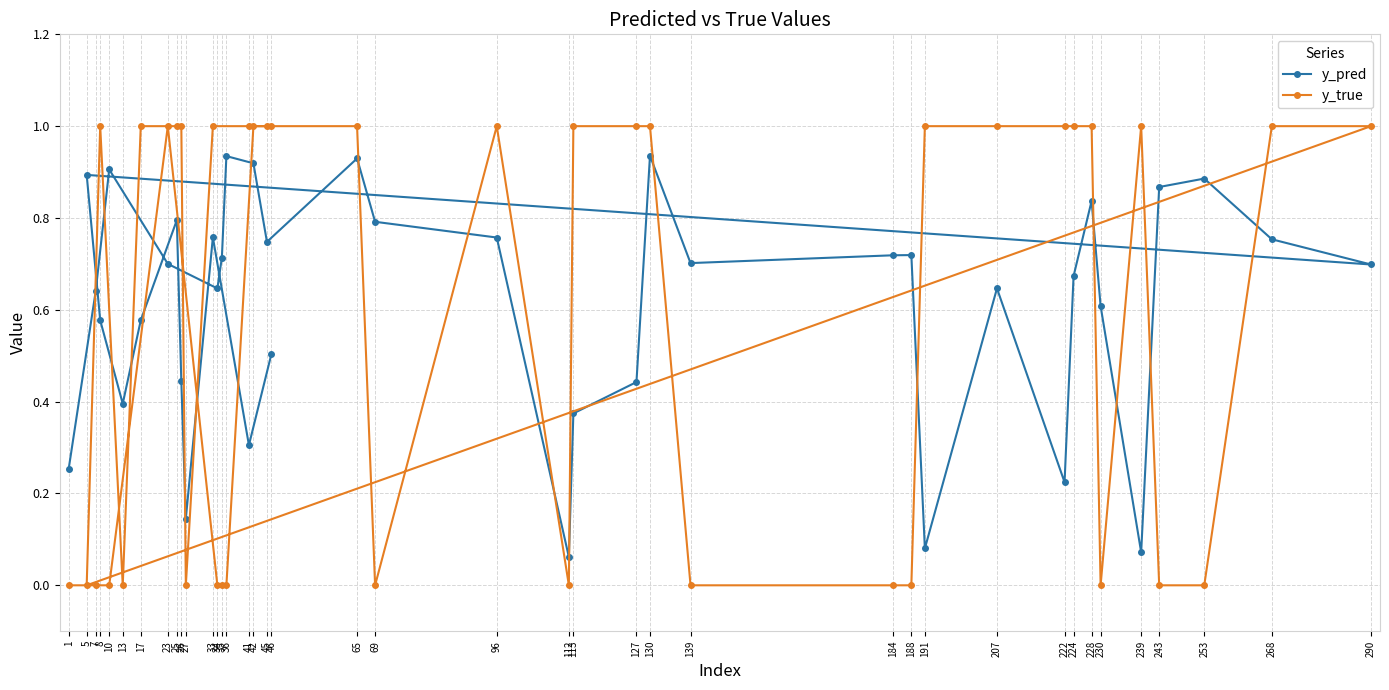

What is the spread (max minus min) of values at 46?

0.5